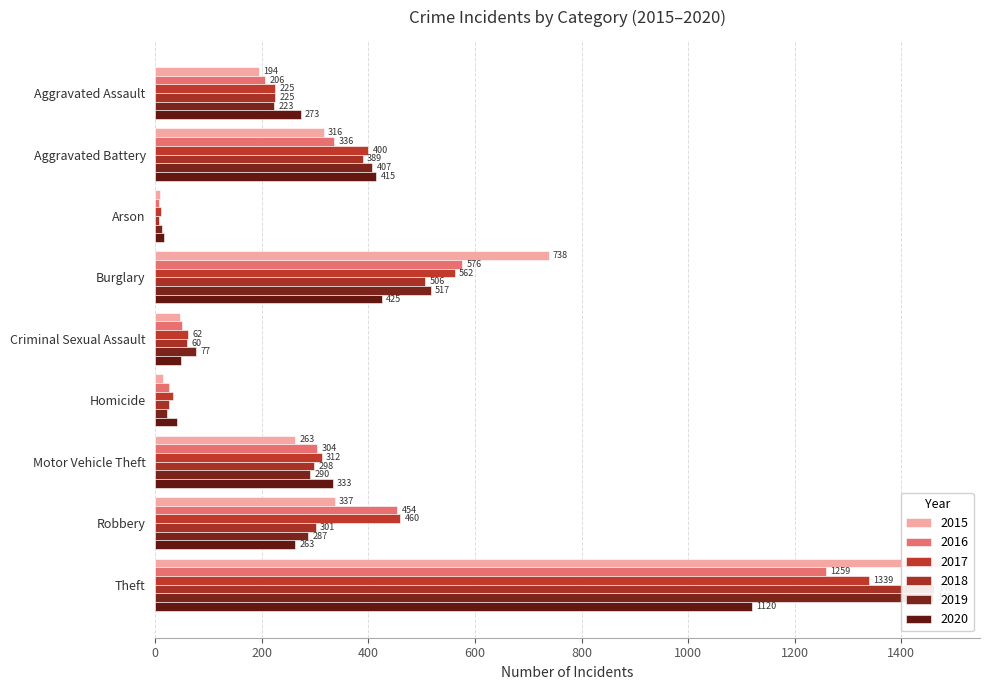

Reading left to right, list all the values displayed in this chart.

2015: Aggravated Assault=194	Aggravated Battery=316	Arson=9	Burglary=738	Criminal Sexual Assault=46	Homicide=15	Motor Vehicle Theft=263	Robbery=337	Theft=1474
2016: Aggravated Assault=206	Aggravated Battery=336	Arson=7	Burglary=576	Criminal Sexual Assault=50	Homicide=26	Motor Vehicle Theft=304	Robbery=454	Theft=1259
2017: Aggravated Assault=225	Aggravated Battery=400	Arson=10	Burglary=562	Criminal Sexual Assault=62	Homicide=33	Motor Vehicle Theft=312	Robbery=460	Theft=1339
2018: Aggravated Assault=225	Aggravated Battery=389	Arson=7	Burglary=506	Criminal Sexual Assault=60	Homicide=25	Motor Vehicle Theft=298	Robbery=301	Theft=1461
2019: Aggravated Assault=223	Aggravated Battery=407	Arson=12	Burglary=517	Criminal Sexual Assault=77	Homicide=22	Motor Vehicle Theft=290	Robbery=287	Theft=1459
2020: Aggravated Assault=273	Aggravated Battery=415	Arson=17	Burglary=425	Criminal Sexual Assault=48	Homicide=41	Motor Vehicle Theft=333	Robbery=263	Theft=1120